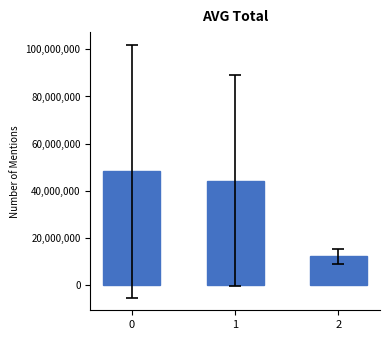

Rank the categories by value from lowest to highest.

2, 1, 0